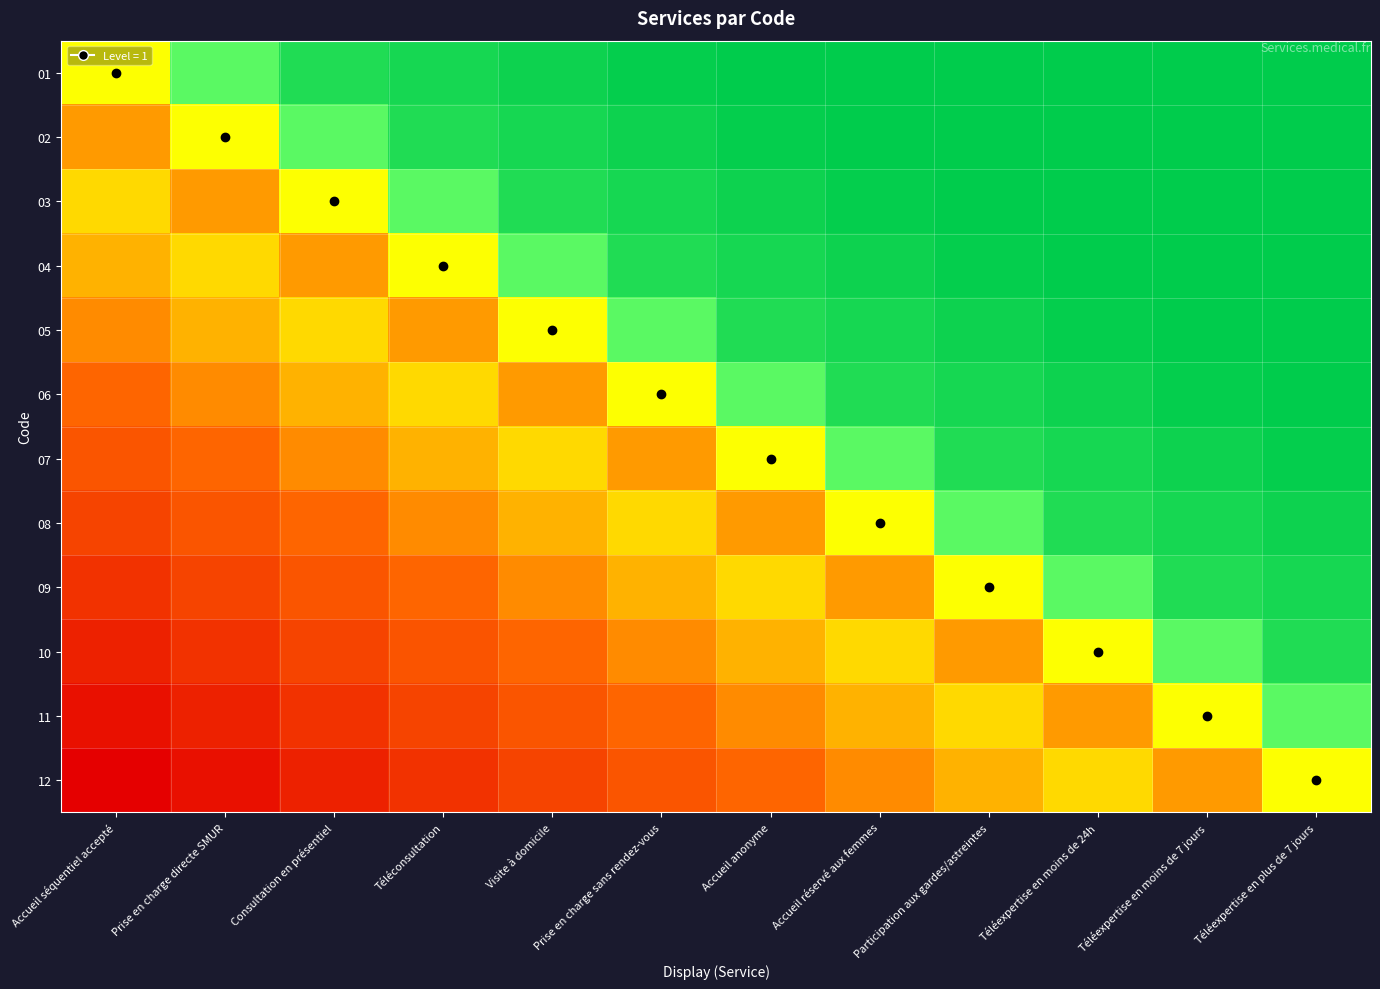

Which label corresponds to the smallest value in the chart?

Accueil séquentiel accepté